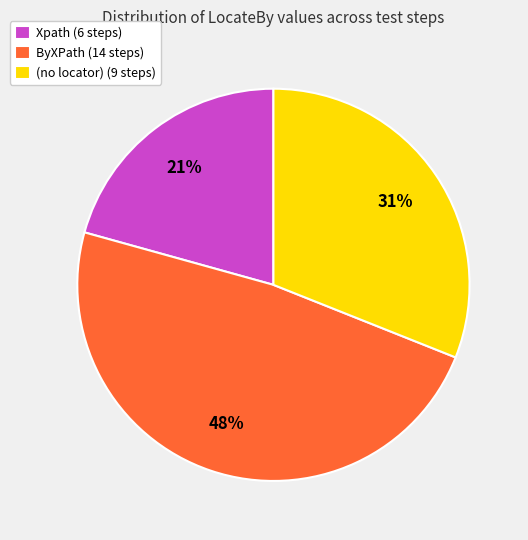

Does ByXPath (14 steps) represent more than half of the total?

No